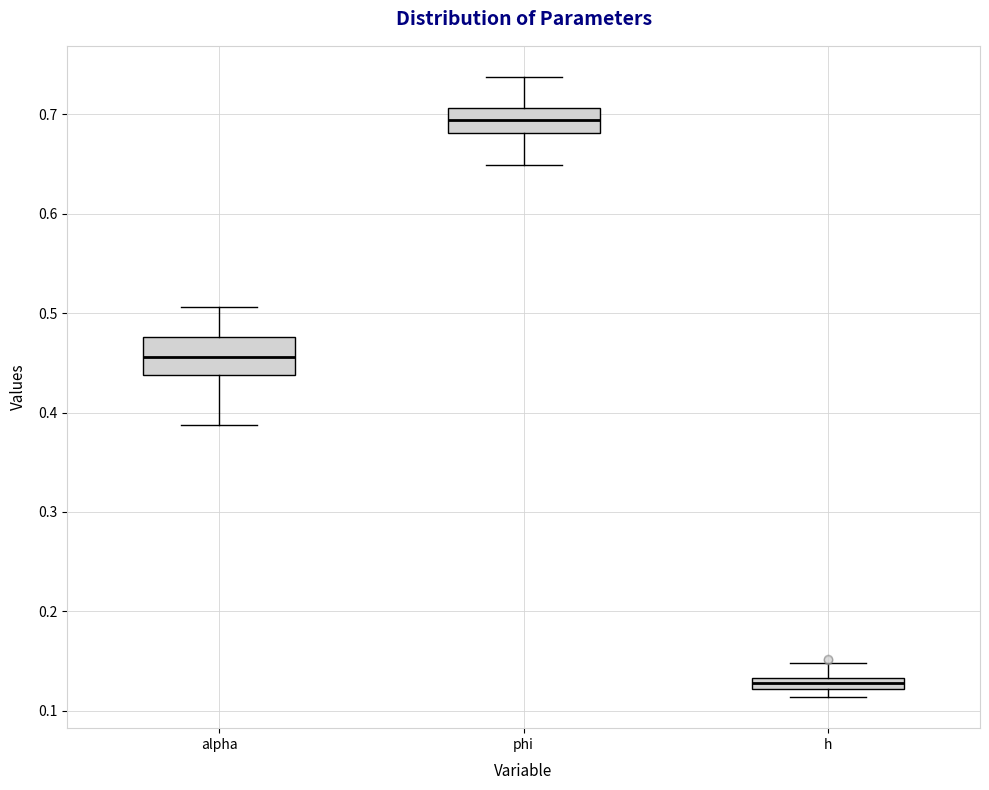

Which box is the tallest, from its lower edge to its upper edge?

alpha